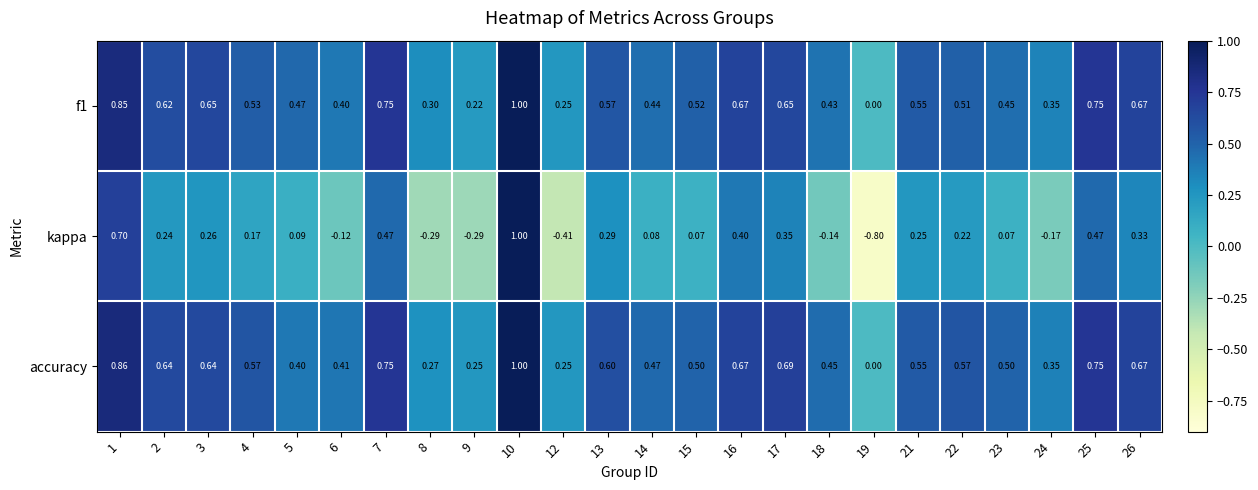

Between 24 and 26, which series saw the biggest shift?

kappa